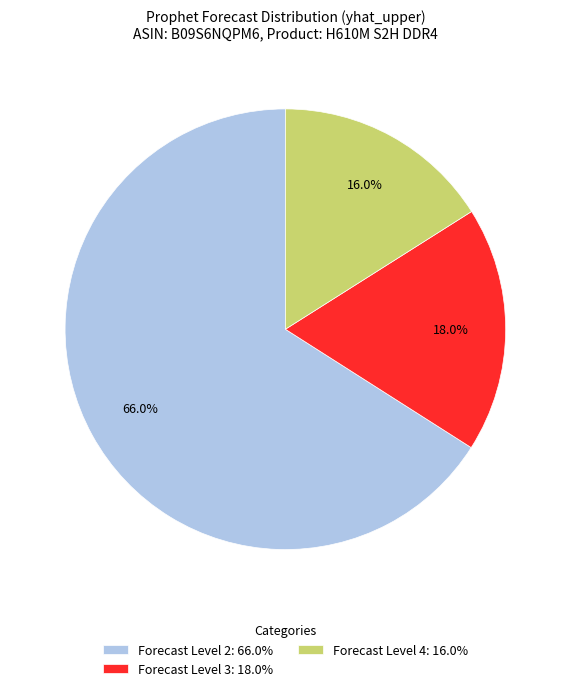

Combined, what portion of the pie is Forecast Level 4: 16.0% and Forecast Level 3: 18.0%?

34.0%